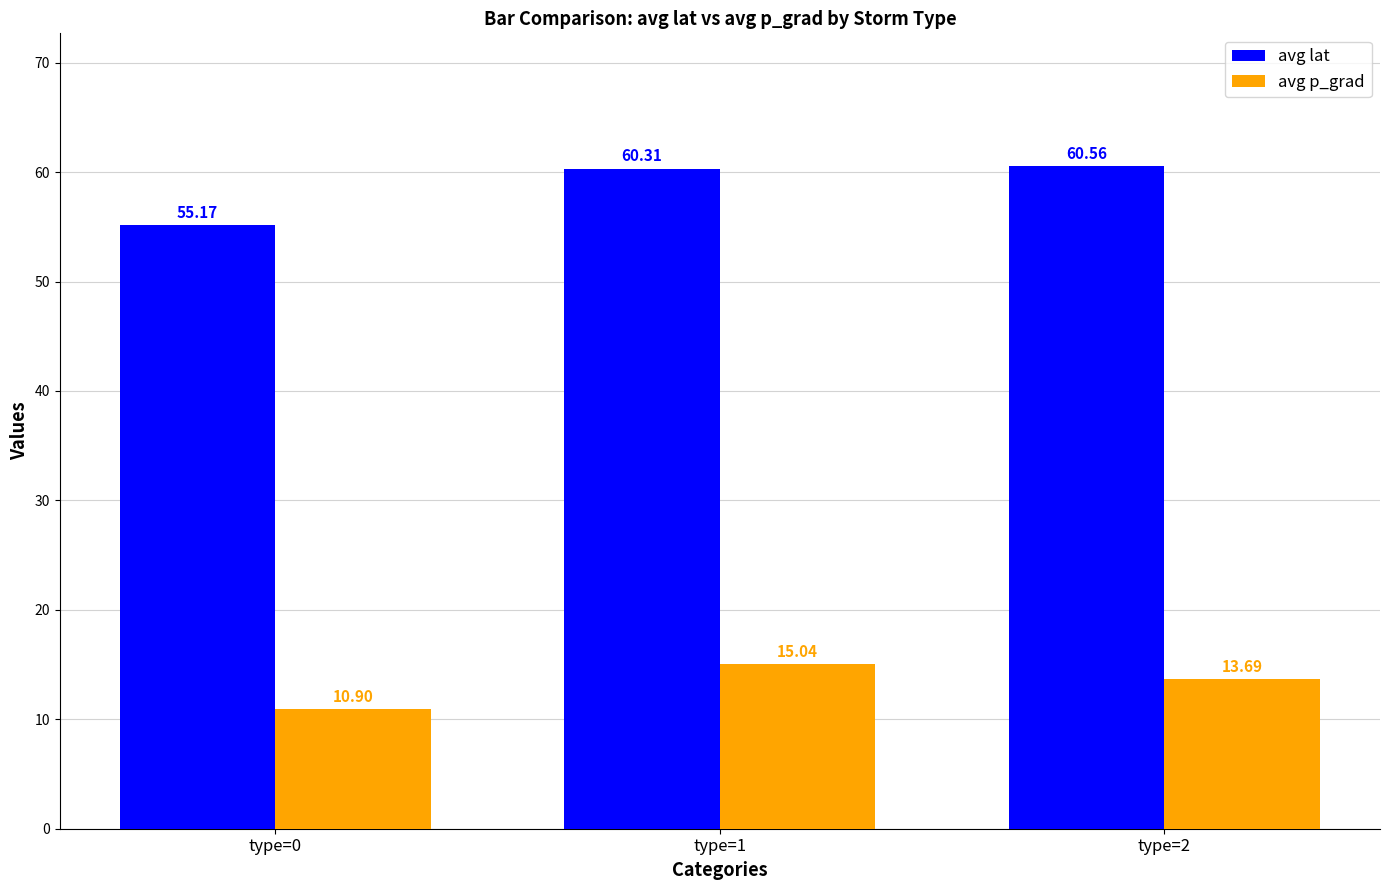

Which series has the largest total across all categories?

avg lat